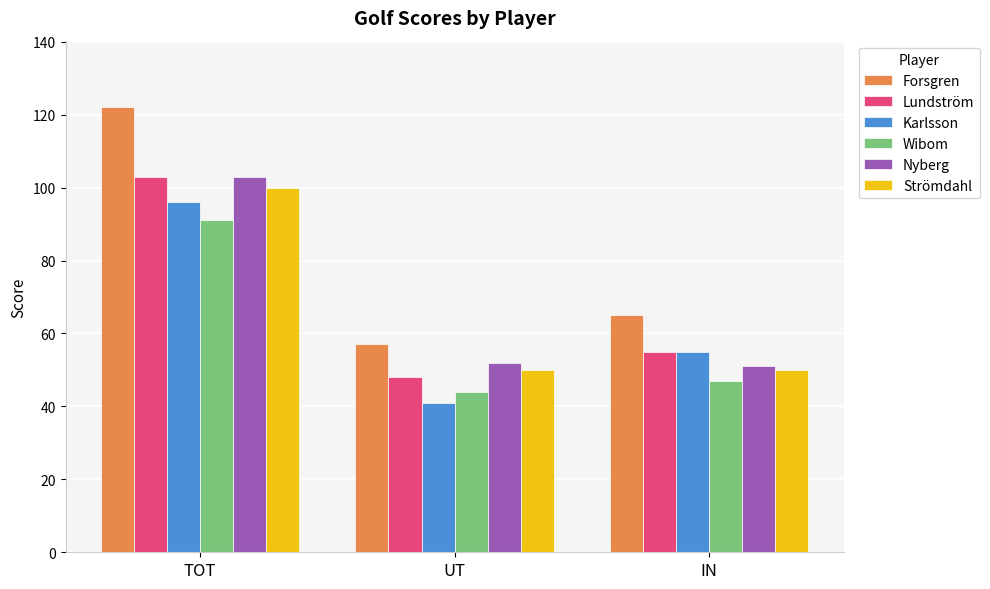

How many bars are there in each group?

6